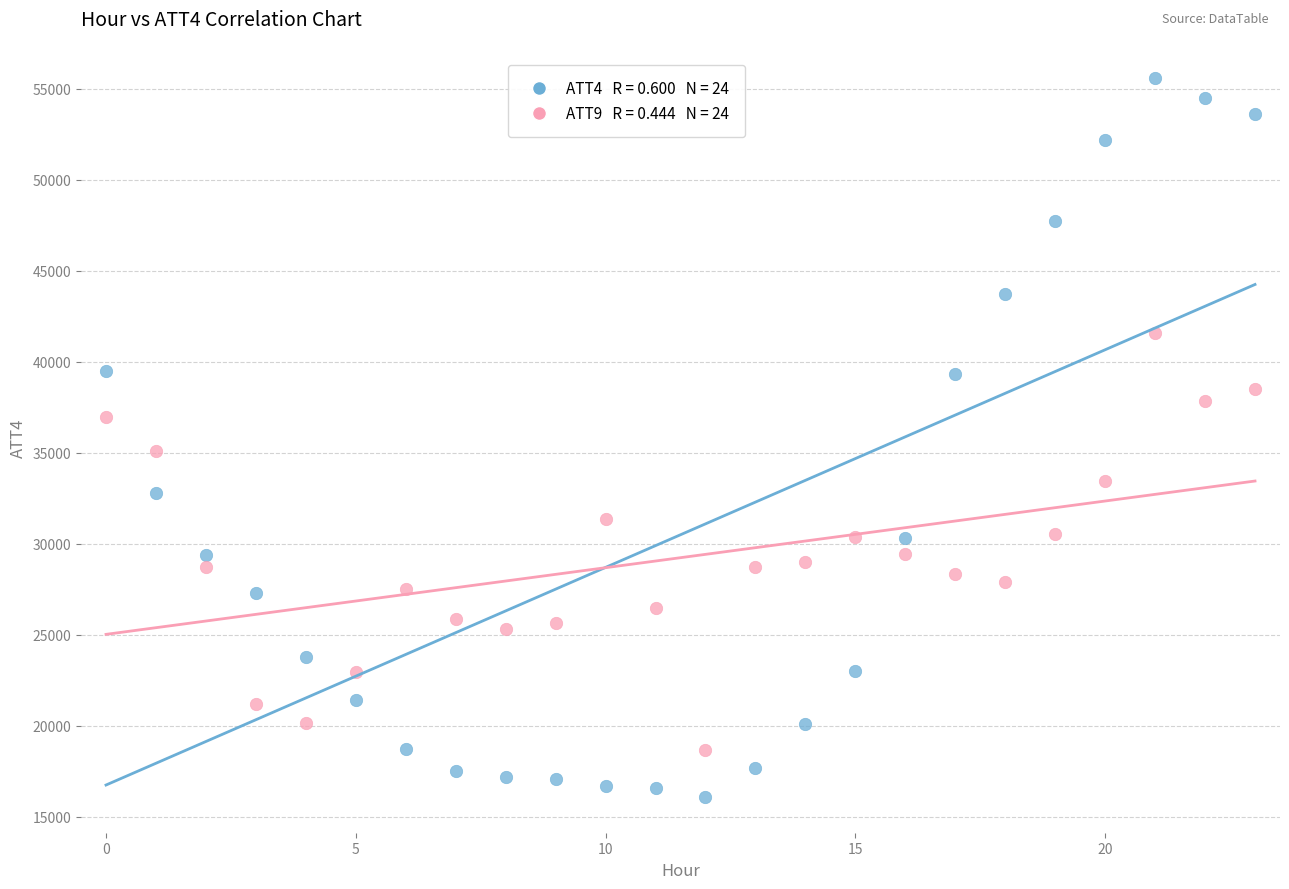

Across all data points, what is the range of Y values (max minus min)?

39500.0